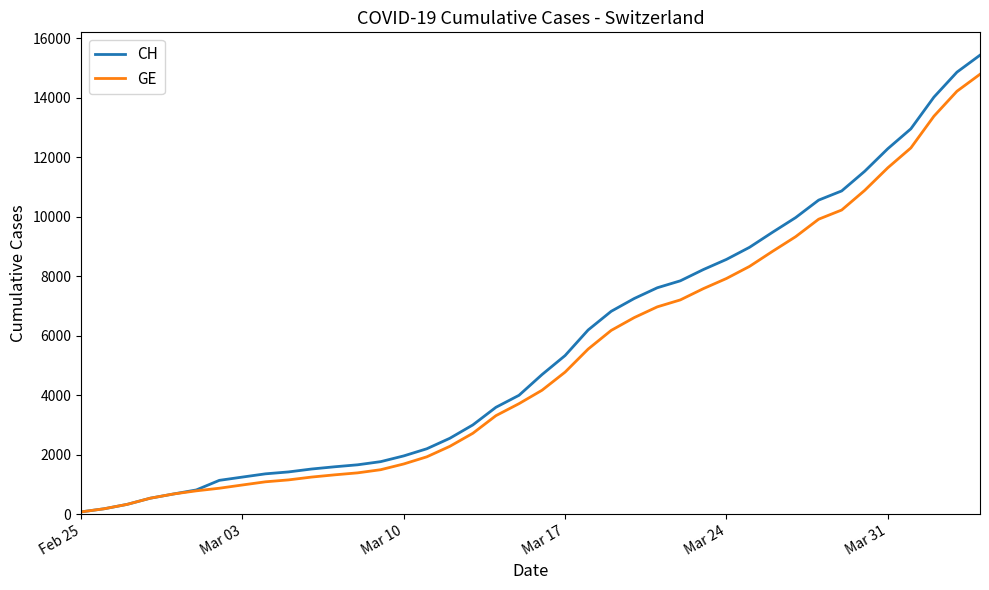

What is the maximum value for GE?

14791